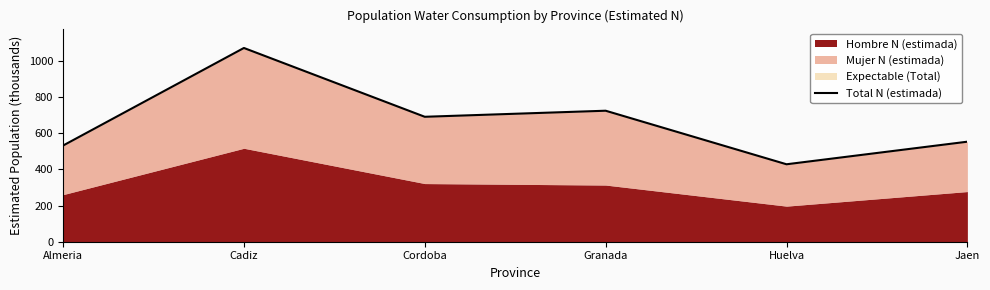

Reading left to right, what are all the values shown in this chart?

531.7	1071.3	690.8	724.4	428.2	553.1